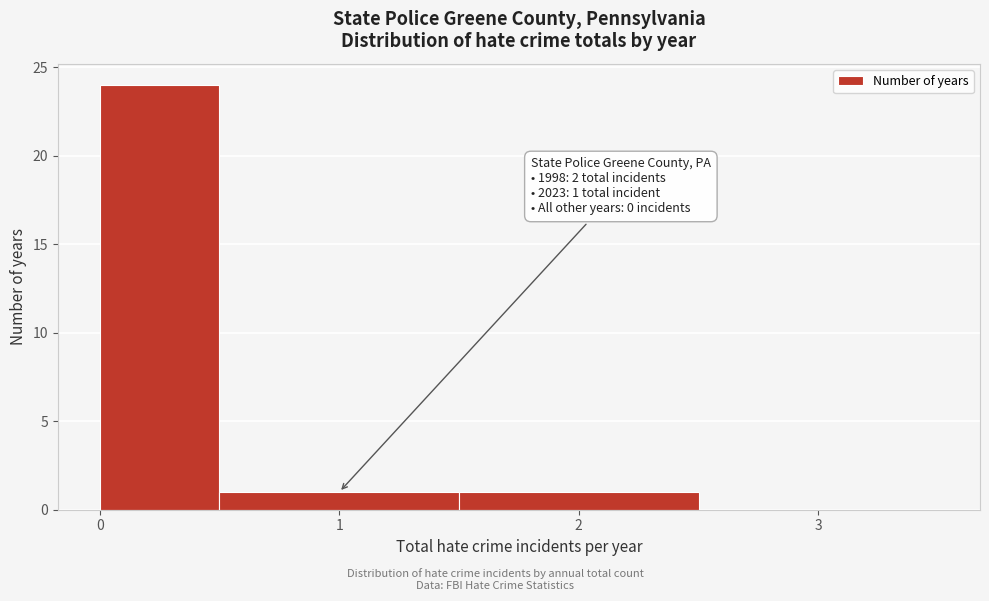

Which range on the x-axis has the tallest bar?

0.0 to 0.5